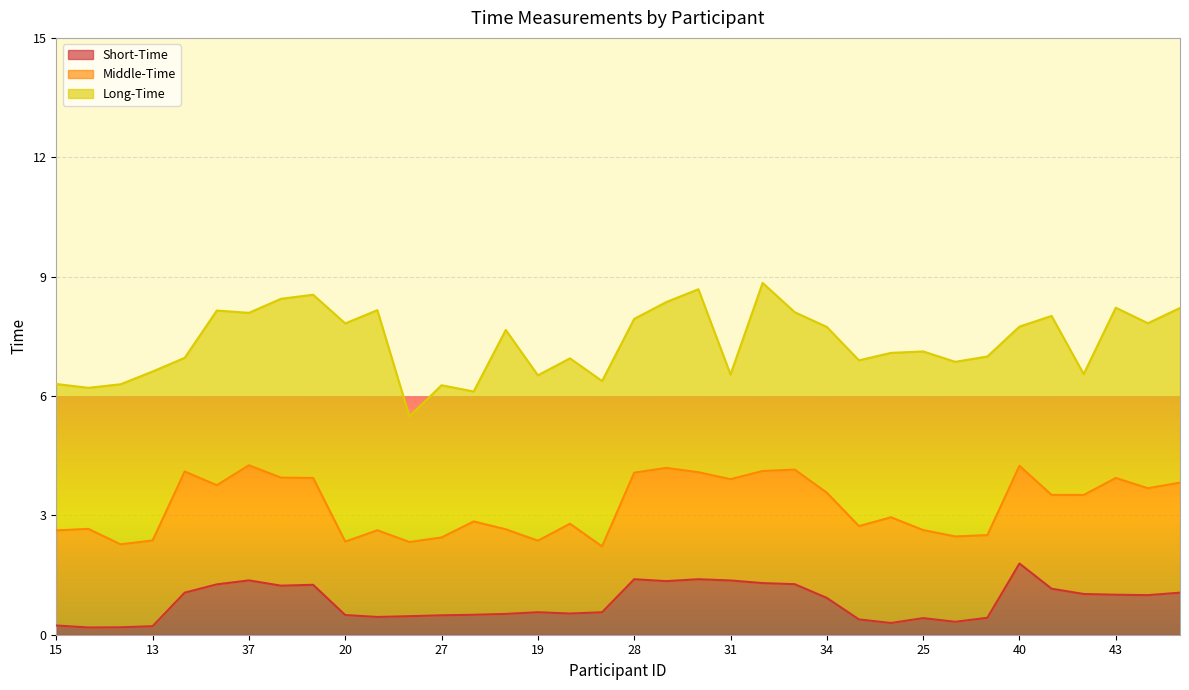

True or false: Long-Time and Short-Time intersect in this chart.

False